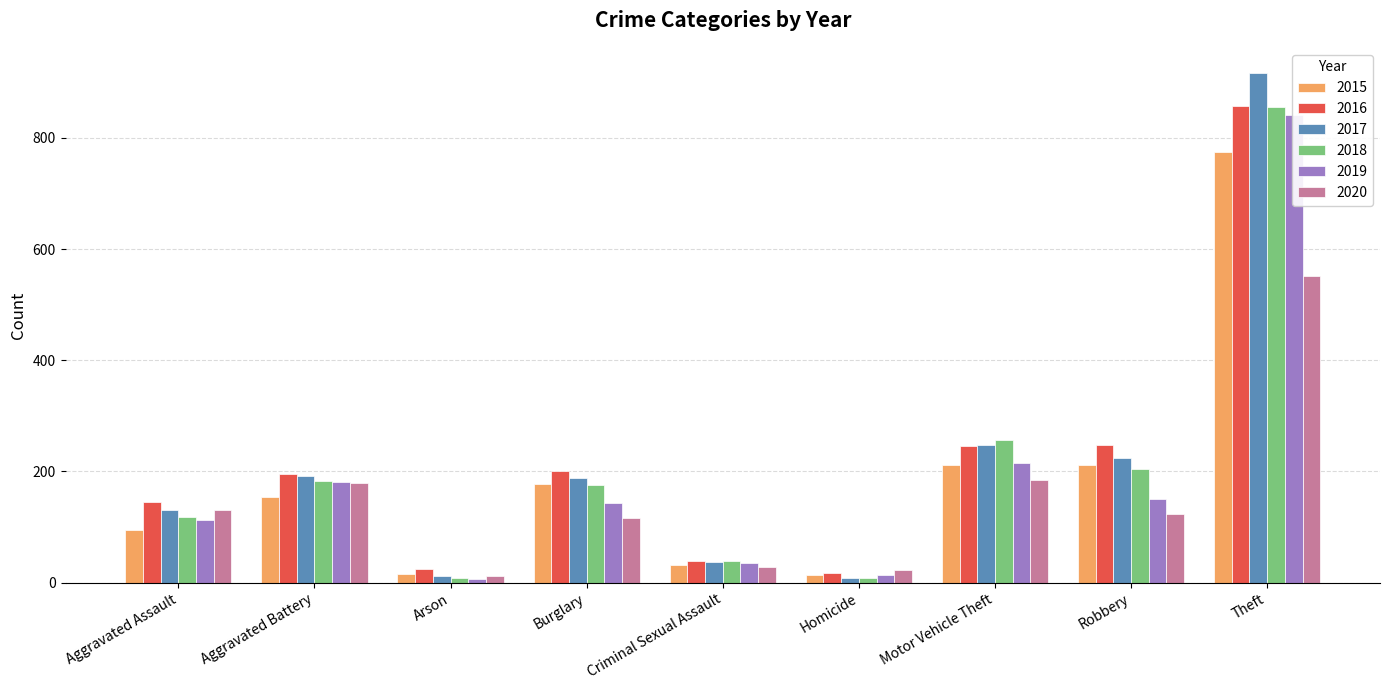

How many bars are there in total?

54